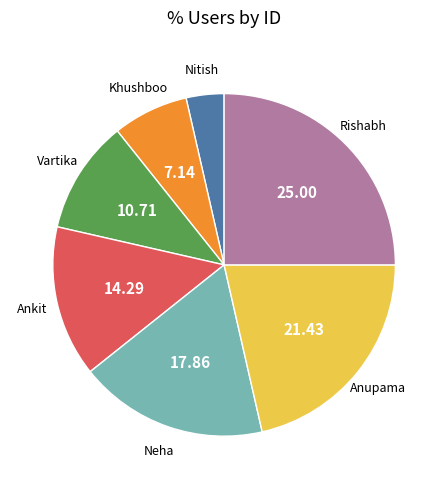

Is it true that Ankit is 14% of the pie?

True